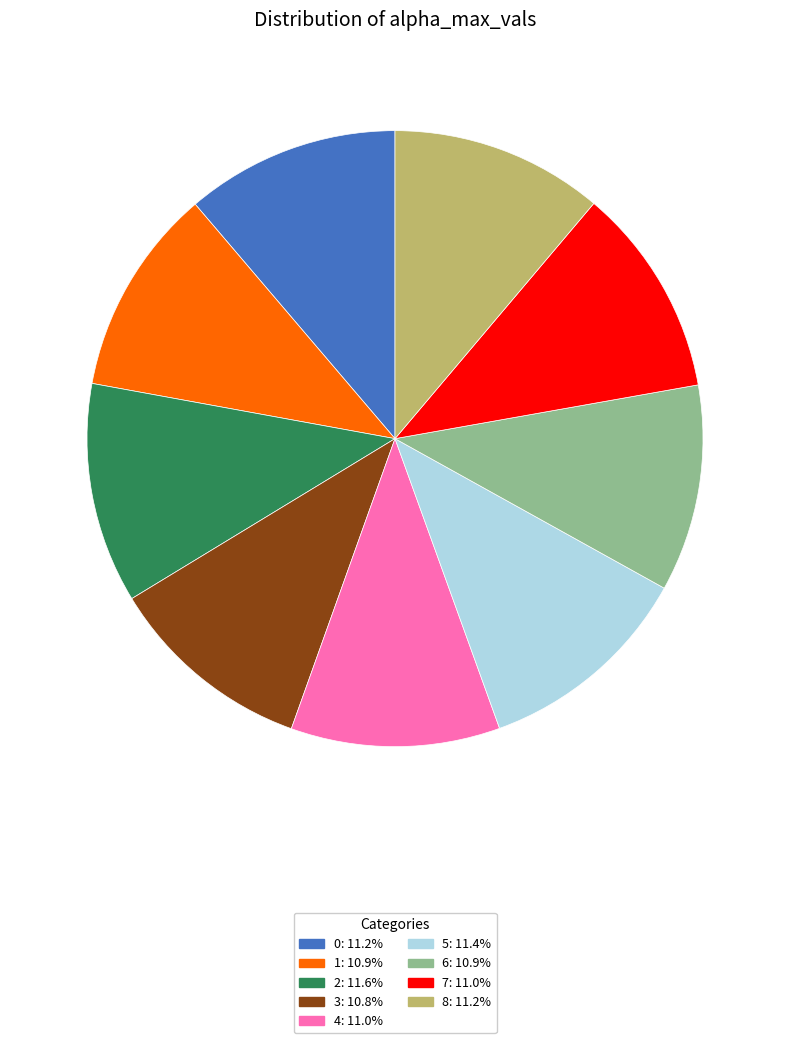

Does any single category account for the majority?

No